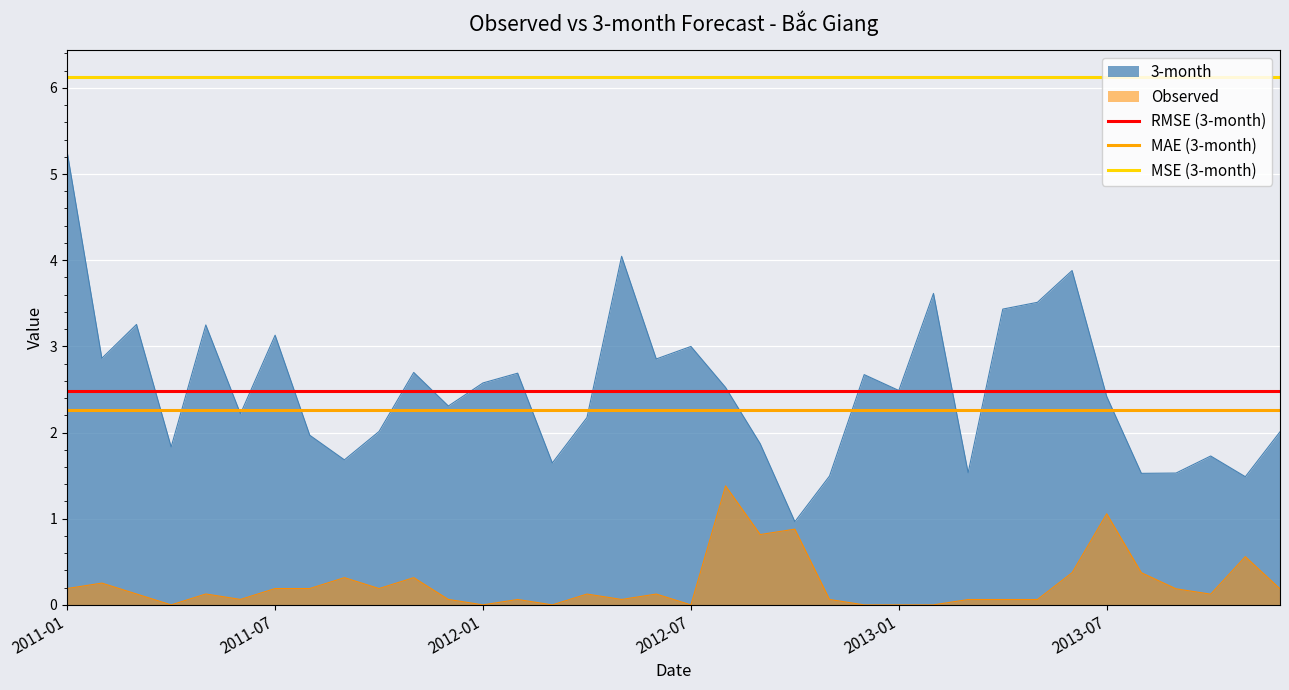

Which label corresponds to the largest value in the chart?

2011-01